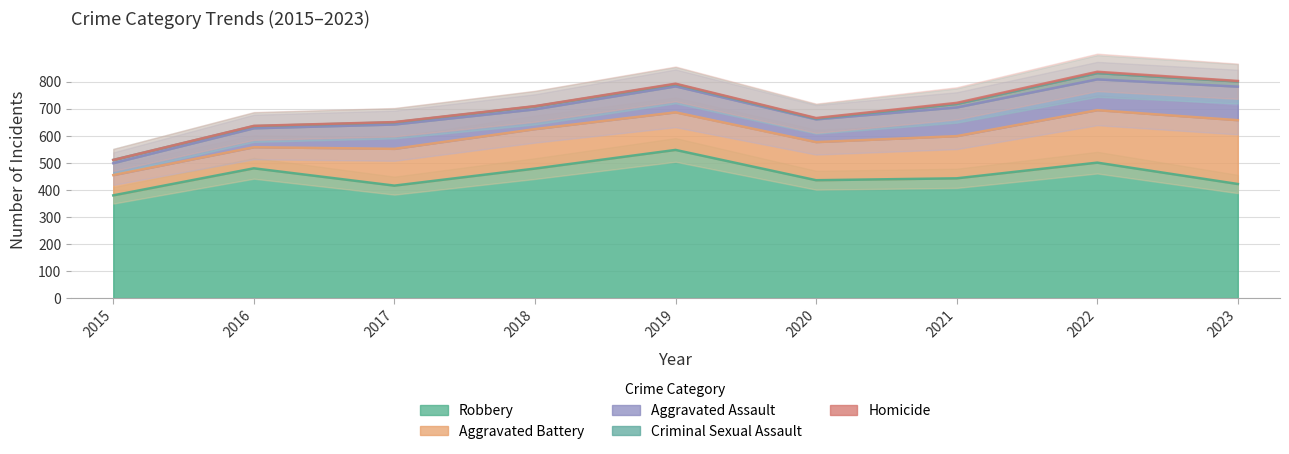

What is the value of the Criminal Sexual Assault point at the 6th from the left?

3